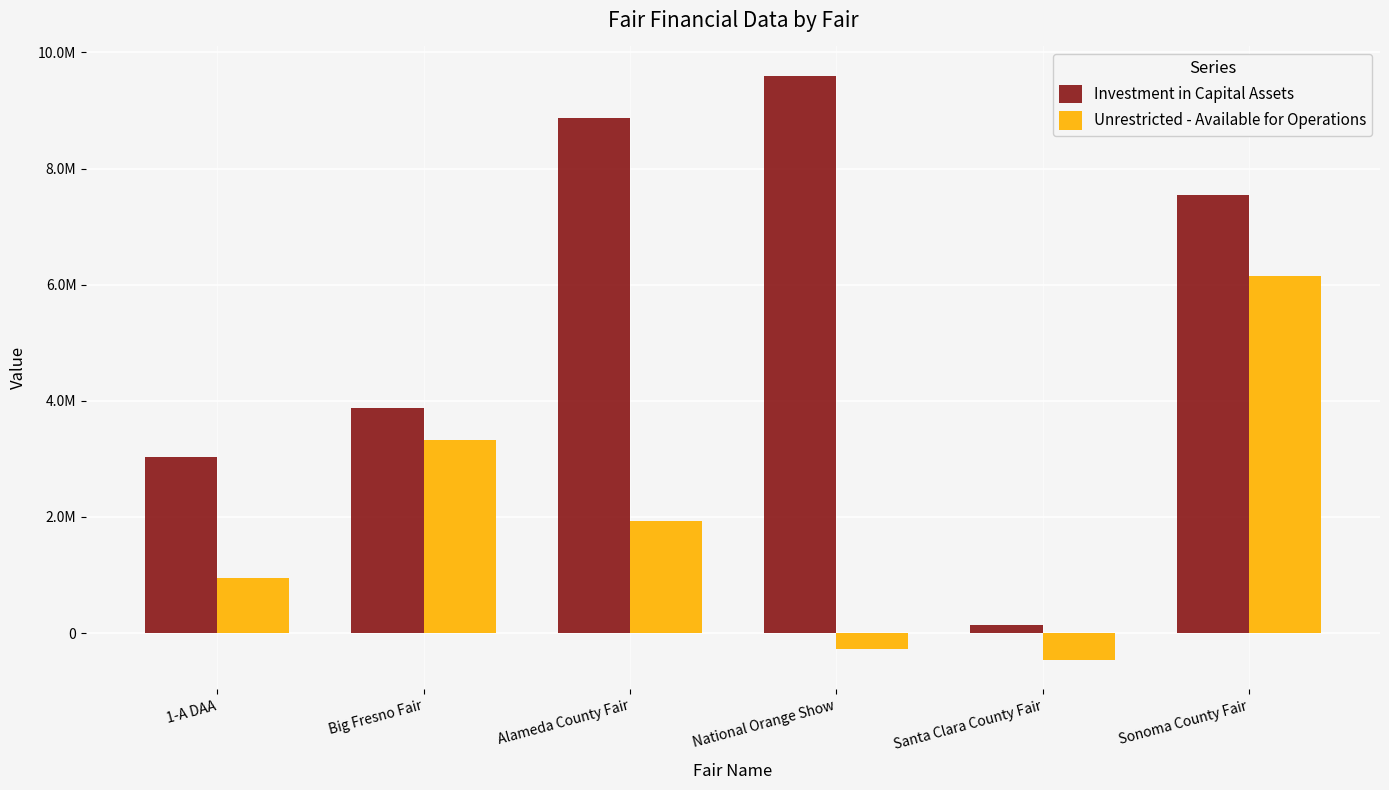

Does the chart contain any negative values?

Yes